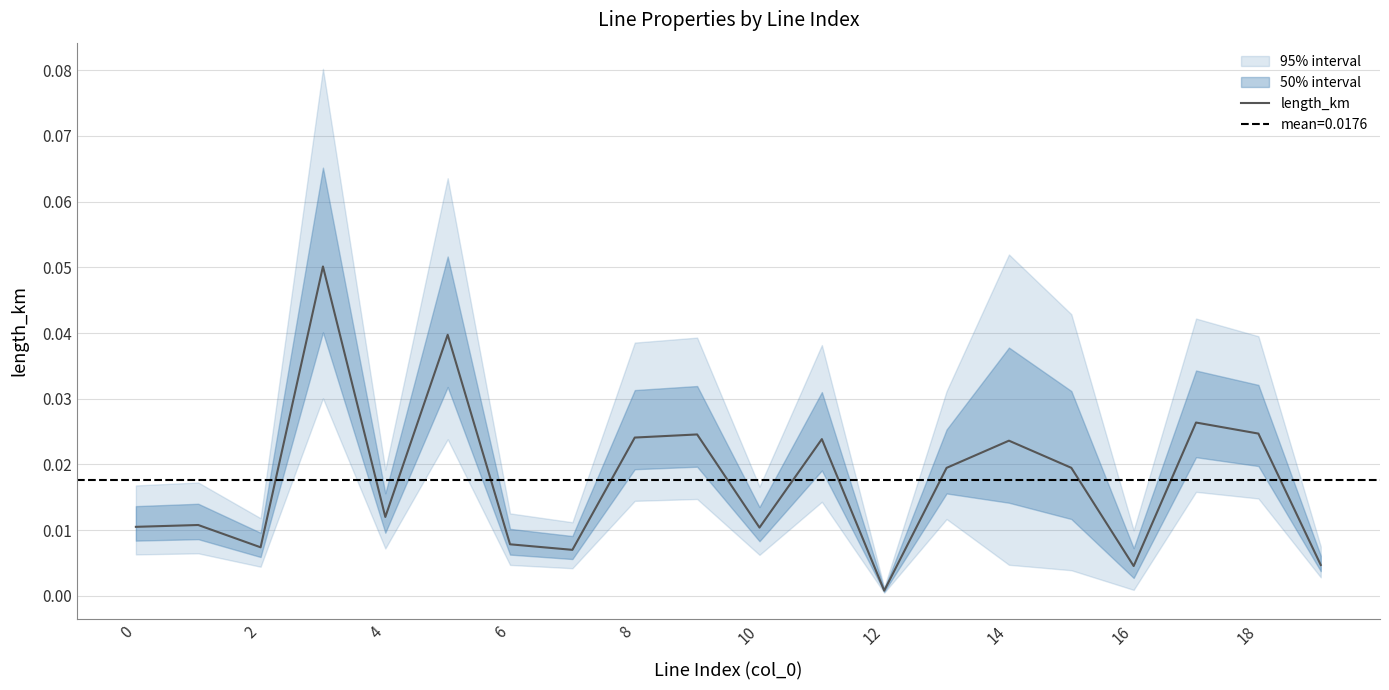

What is the greatest value displayed?

0.1